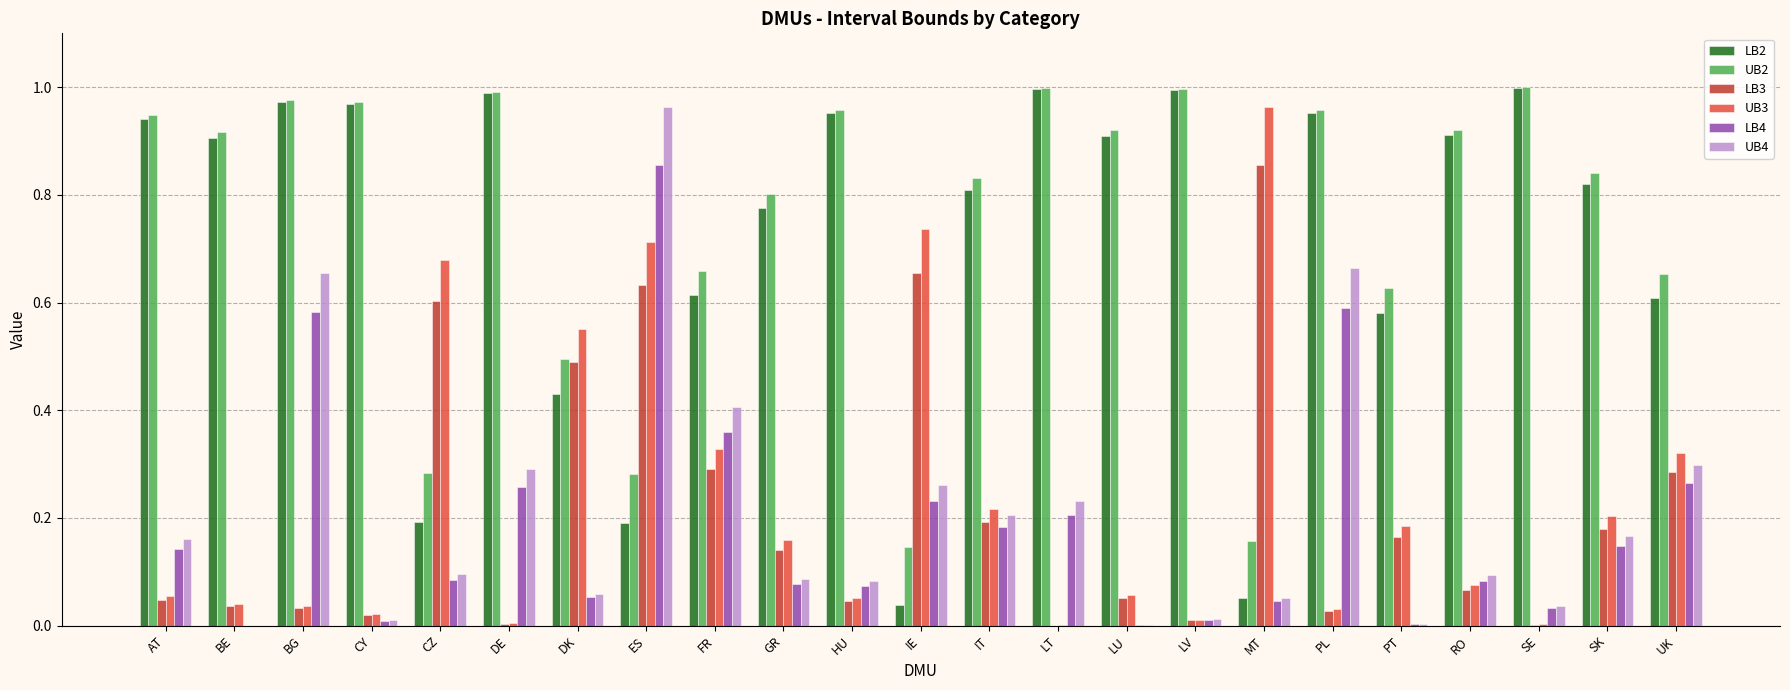

The value of LB2 at IE is 0.1. True or false?

False